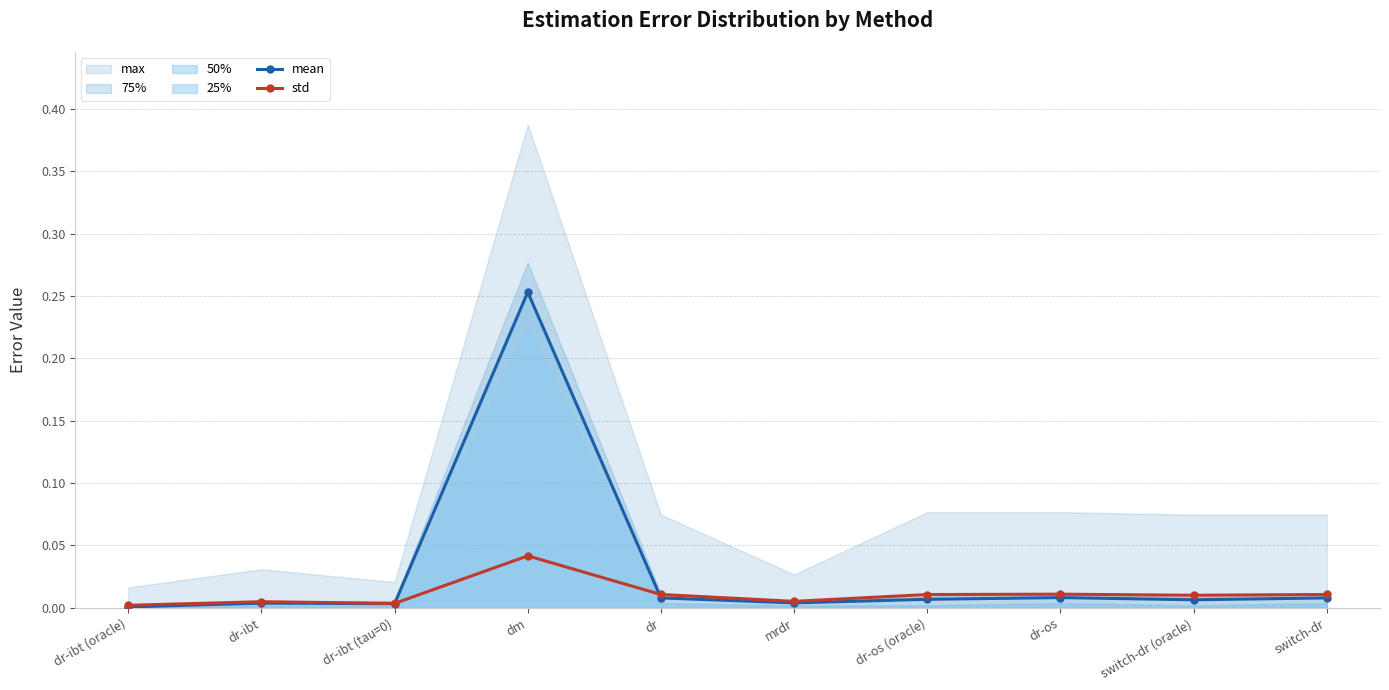

Between dr-os (oracle) and dr-ibt, which is larger?

dr-os (oracle)